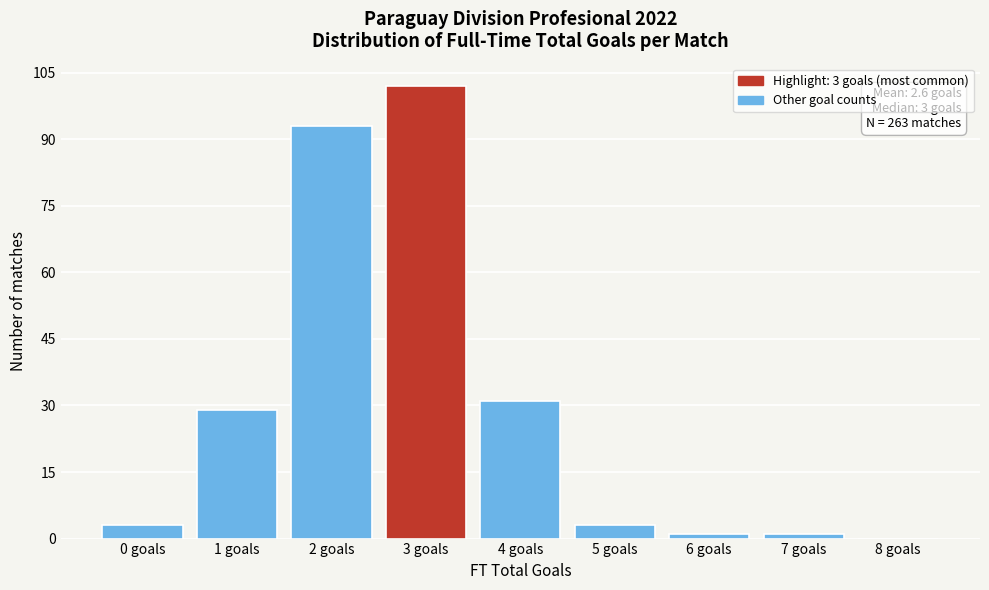

Reading left to right, extract all data points from this chart.

0 goals=3	1 goals=29	2 goals=93	3 goals=102	4 goals=31	5 goals=3	6 goals=1	7 goals=1	8 goals=0